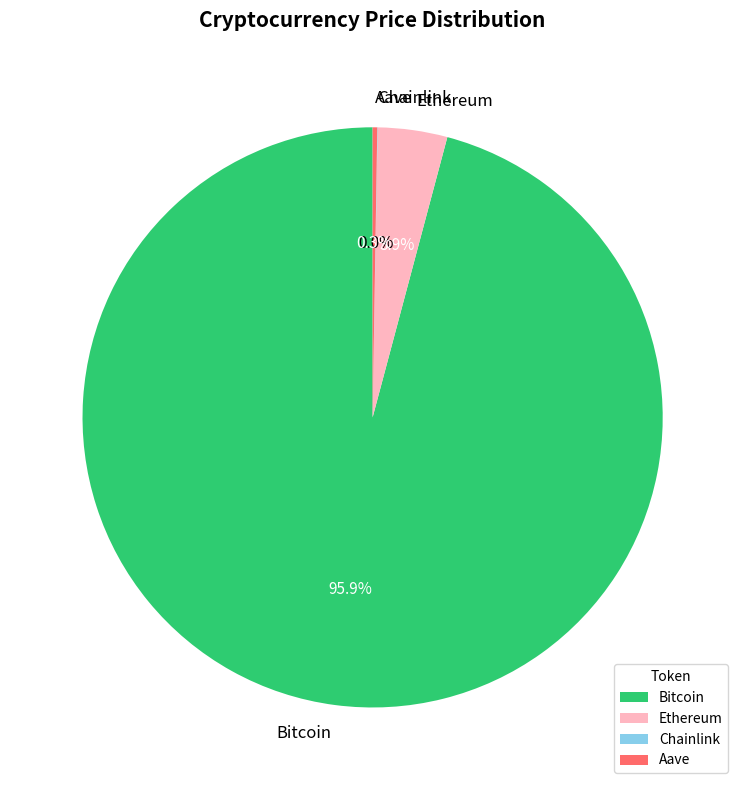

To the nearest percent, what portion does Ethereum represent?

4%